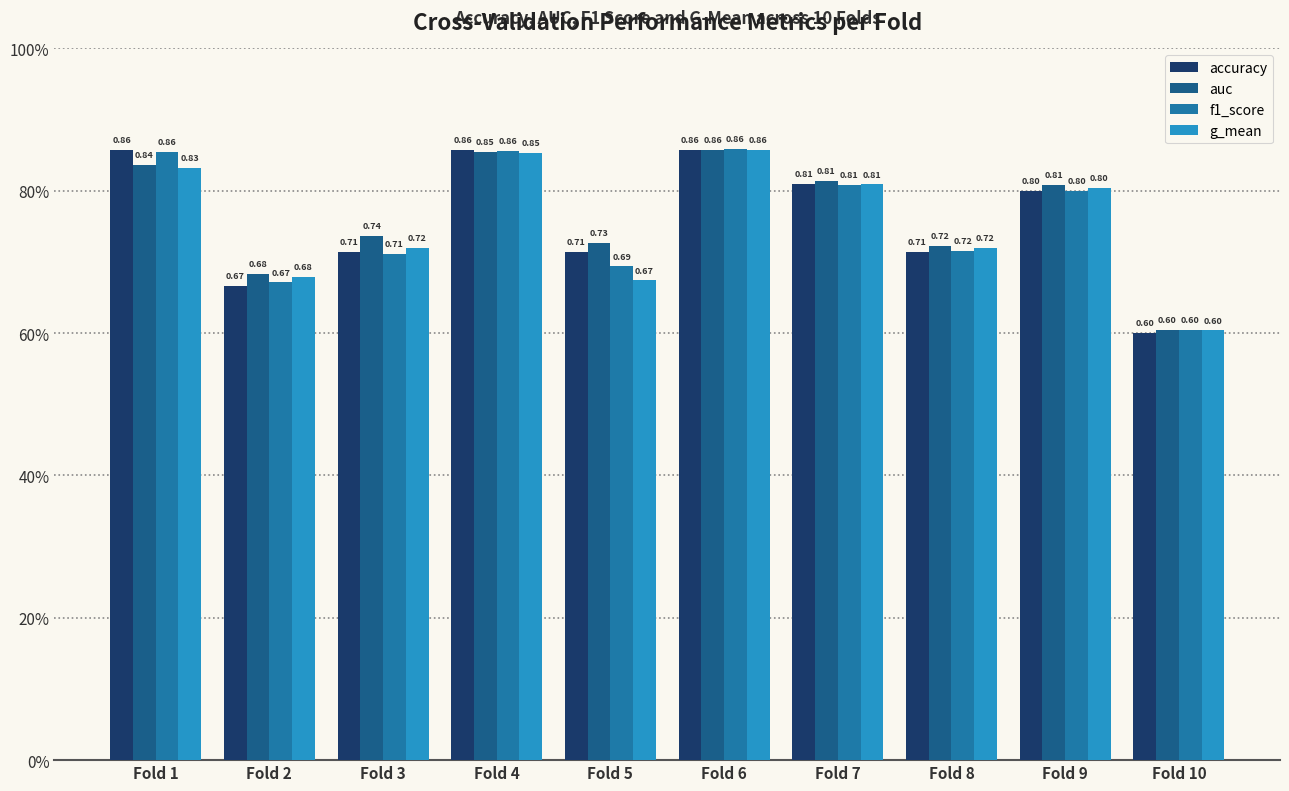

Which series changed the most between Fold 5 and Fold 7?

g_mean